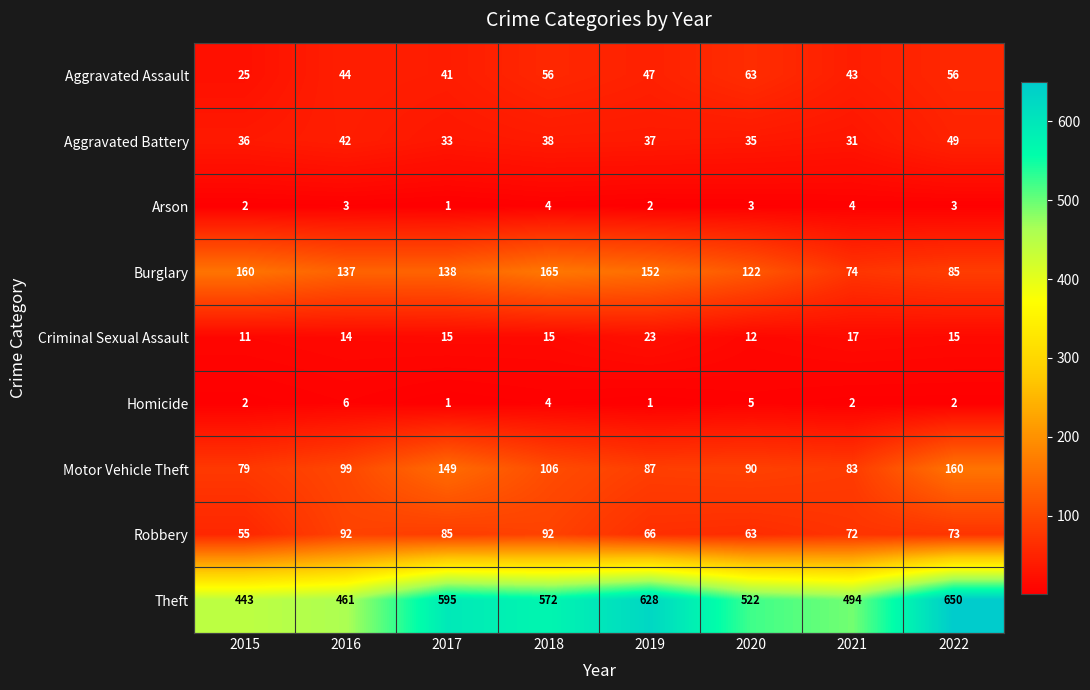

Between 2015 and 2020, which series saw the biggest shift?

Theft